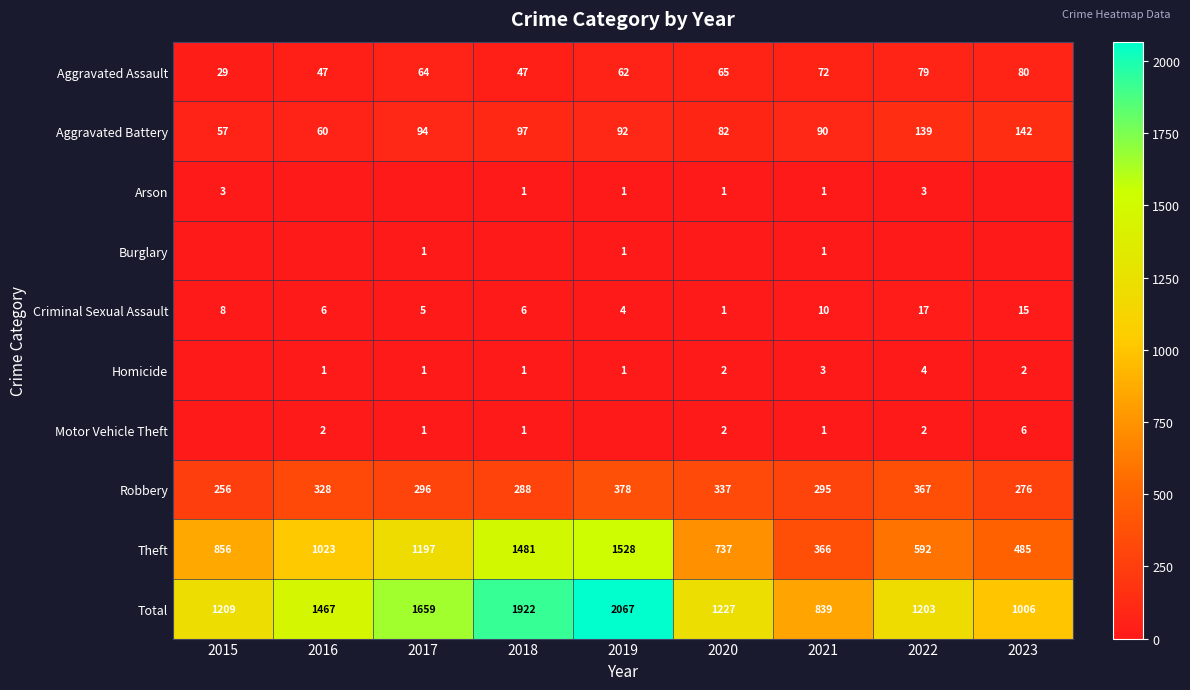

The value of Arson at 2021 is 1. True or false?

True